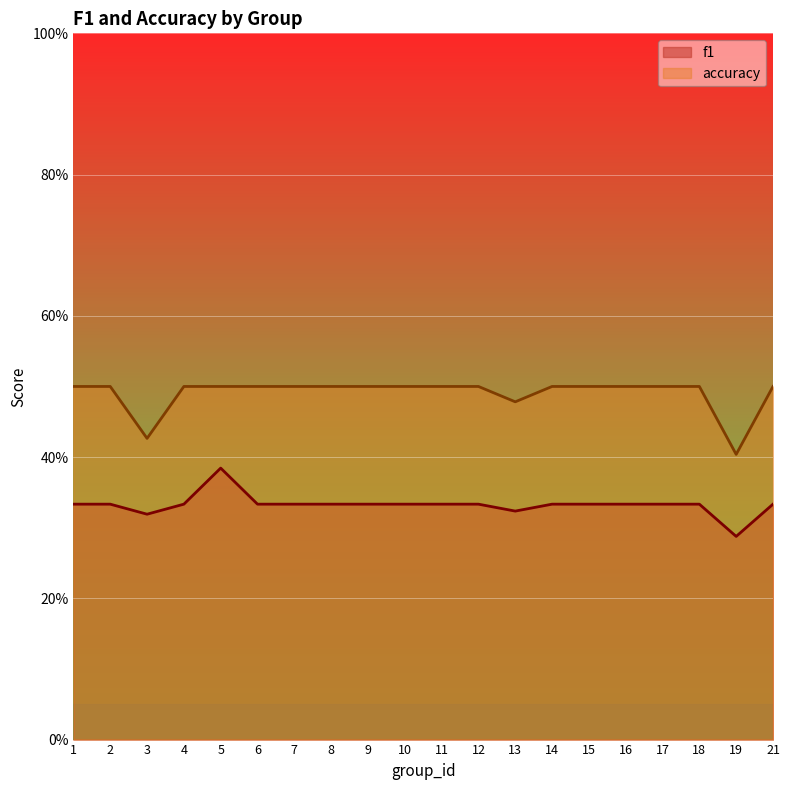

What is the difference between the maximum and minimum values in the accuracy series?

0.1